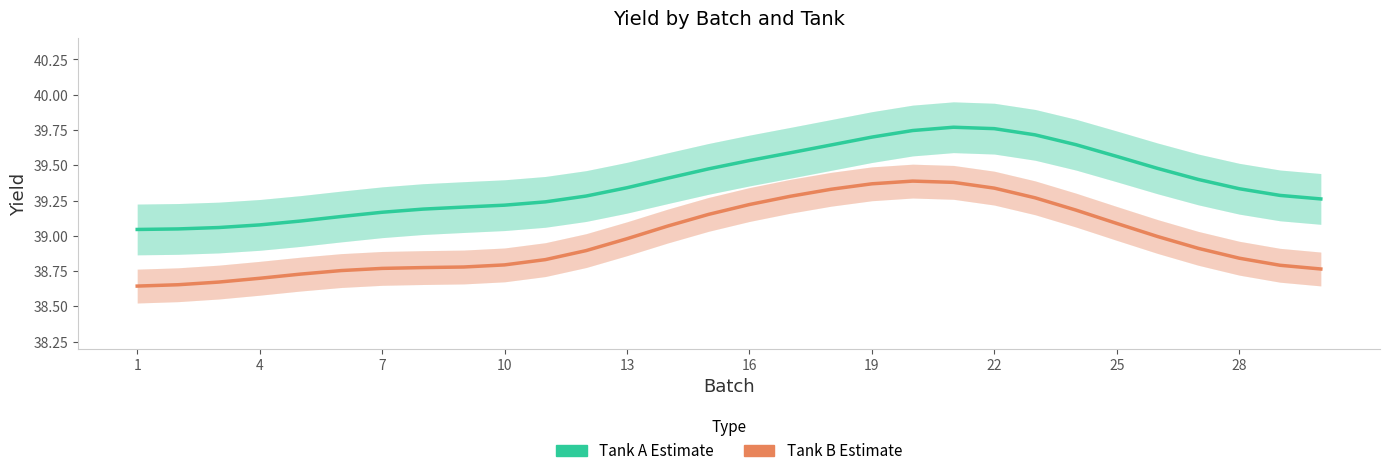

Which series has the largest total across all categories?

Tank A (Estimate)